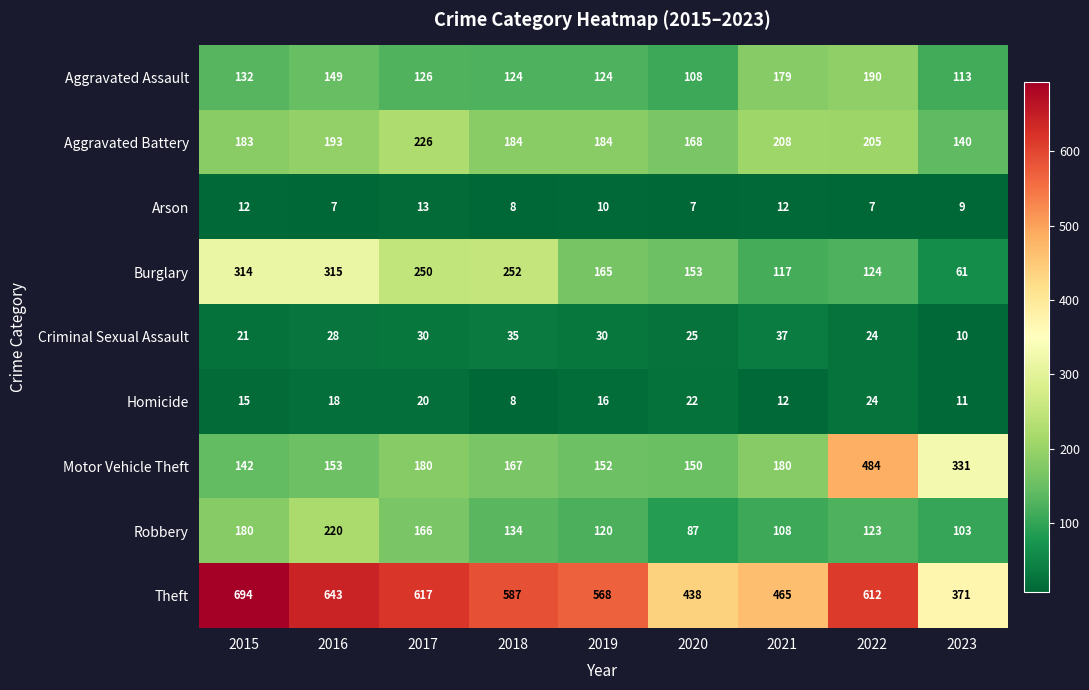

What is the sum of the Theft values at 2023 and 2020?

809